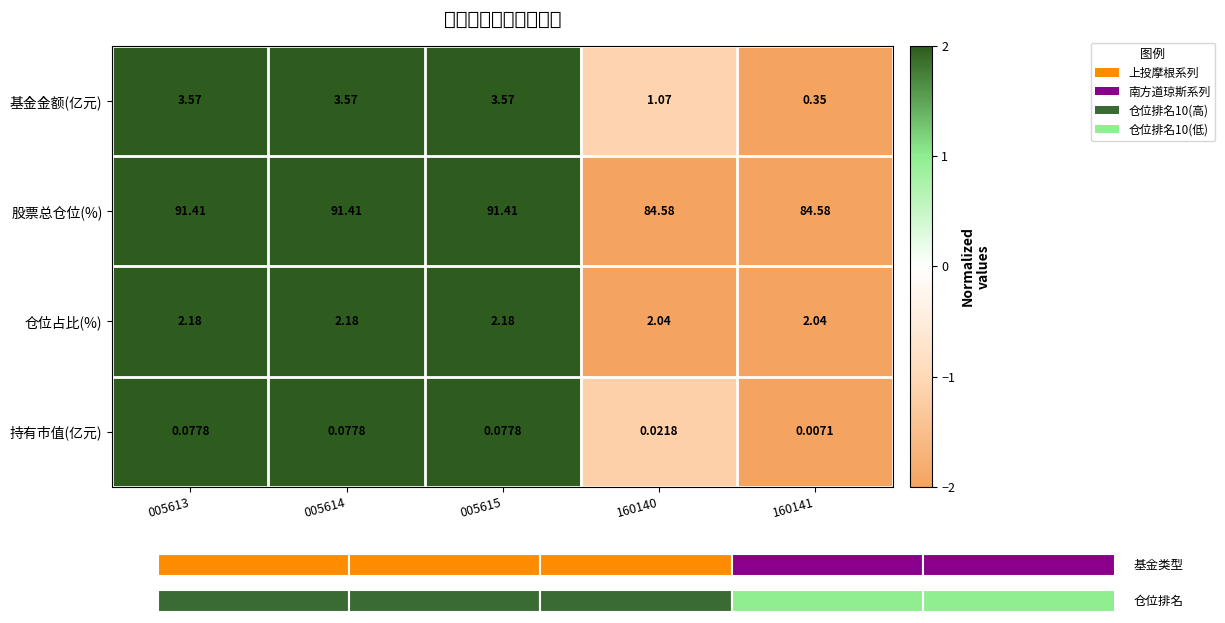

Is the value of 基金金额(亿元) at 005615 greater than the value of 持有市值(亿元) at 160140?

Yes